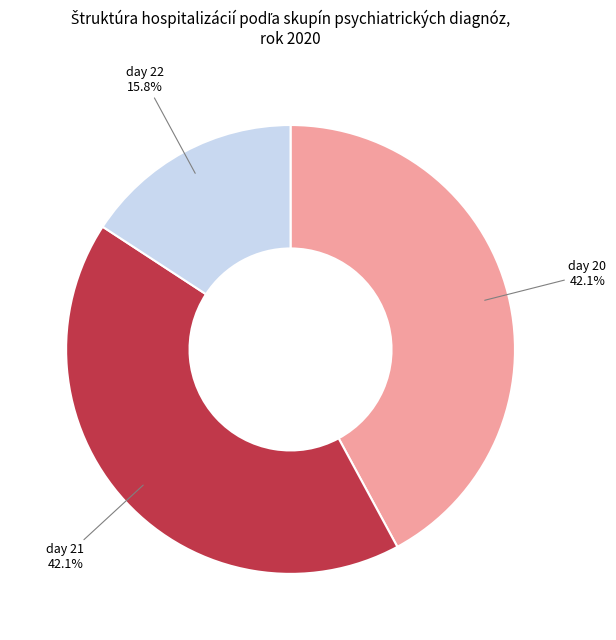

Is the sum of day 22 and day 21 greater than half?

Yes